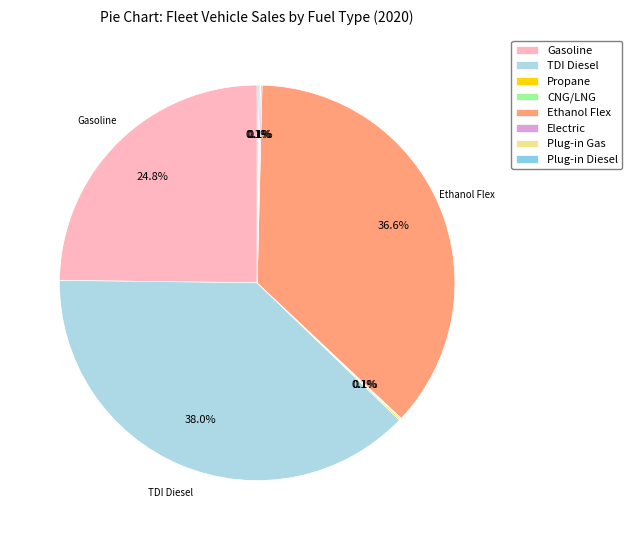

Between Propane and Ethanol Flex, which is larger?

Ethanol Flex